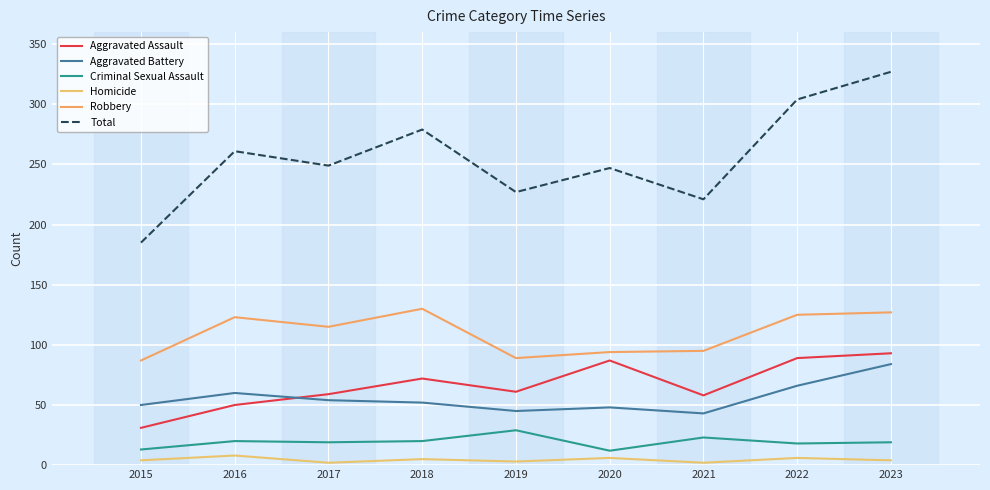

How many lines are shown in the chart?

6